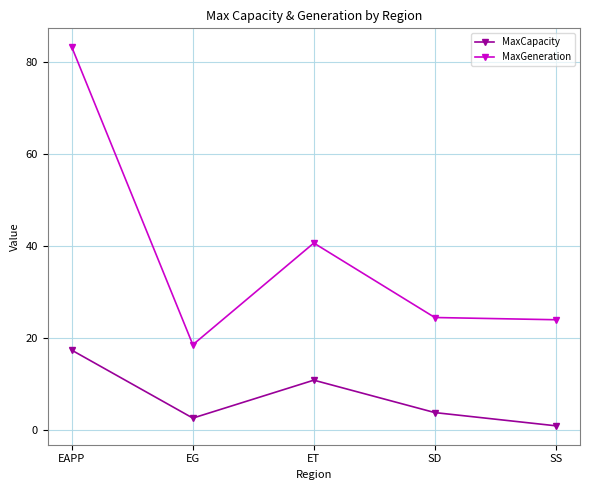

True or false: MaxCapacity and MaxGeneration intersect in this chart.

False